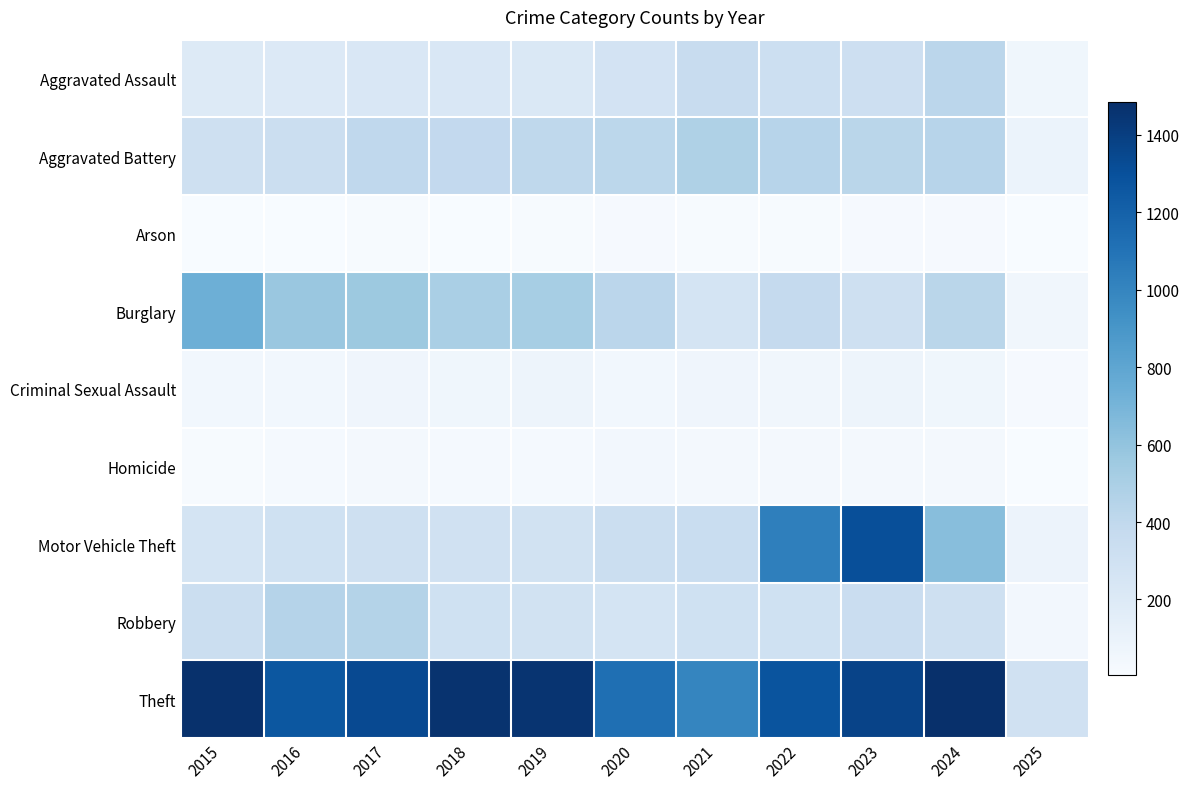

Which label corresponds to the smallest value in the chart?

2025